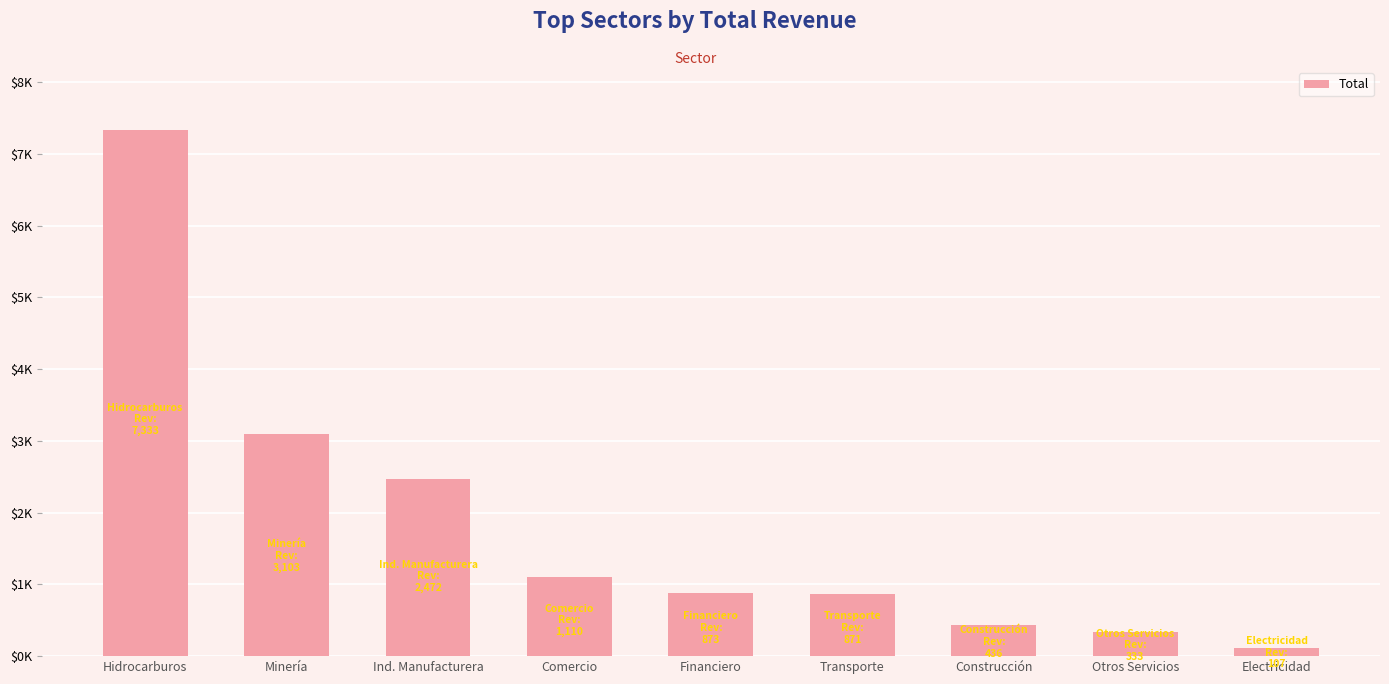

Does the chart contain any negative values?

No